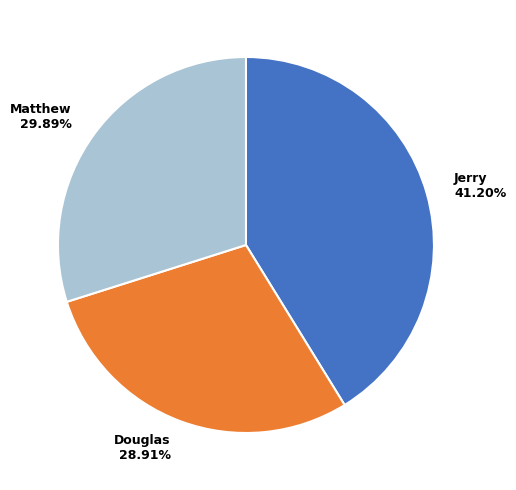

Count the number of slices in the pie.

3